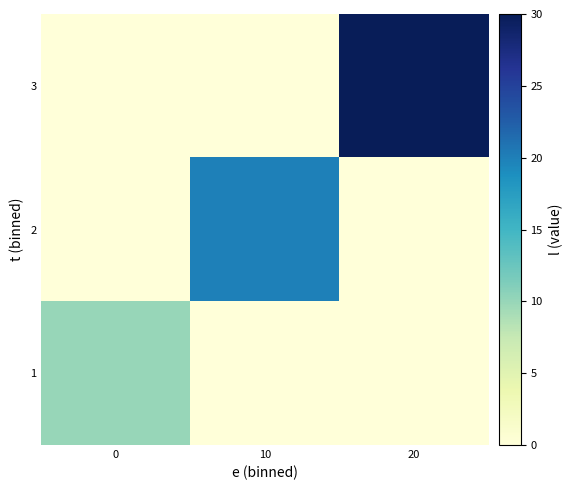

List the series in order of their peak value, highest first.

3, 2, 1